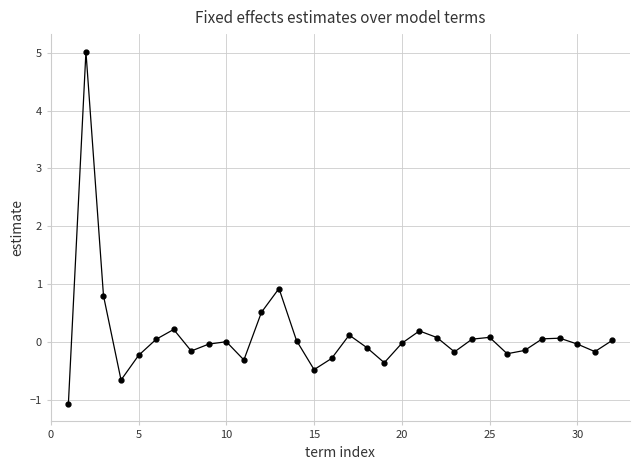

What is the minimum value shown in the chart?

-1.1